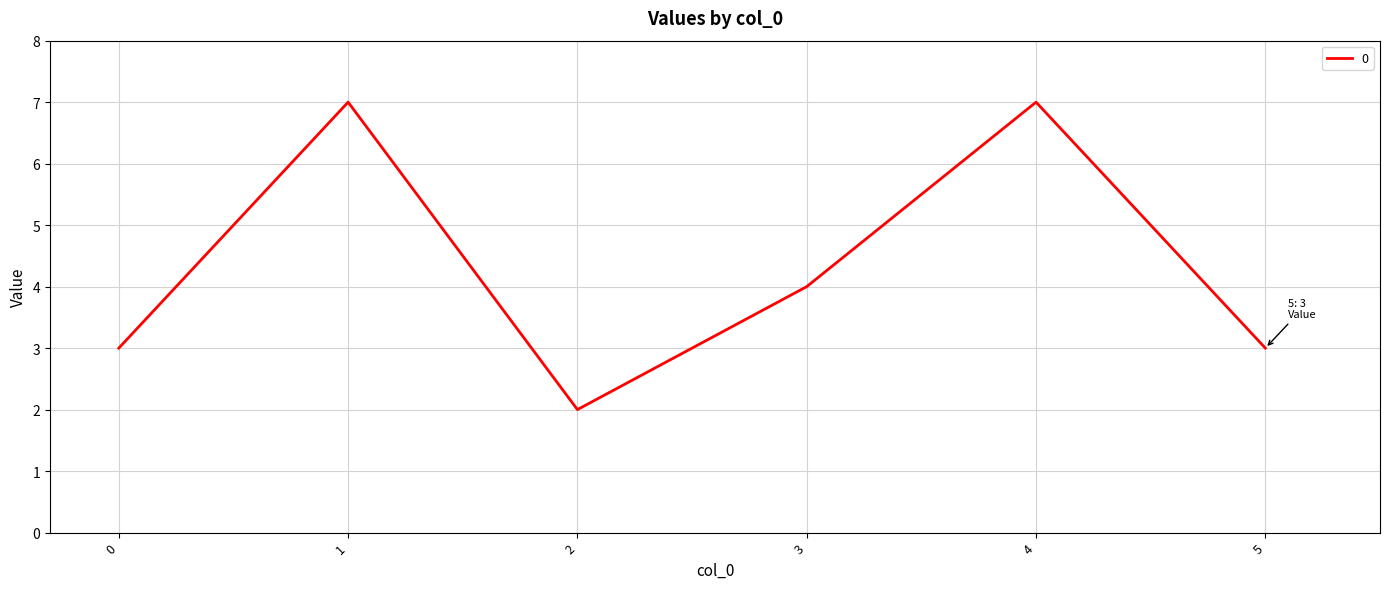

What is the average value?

4